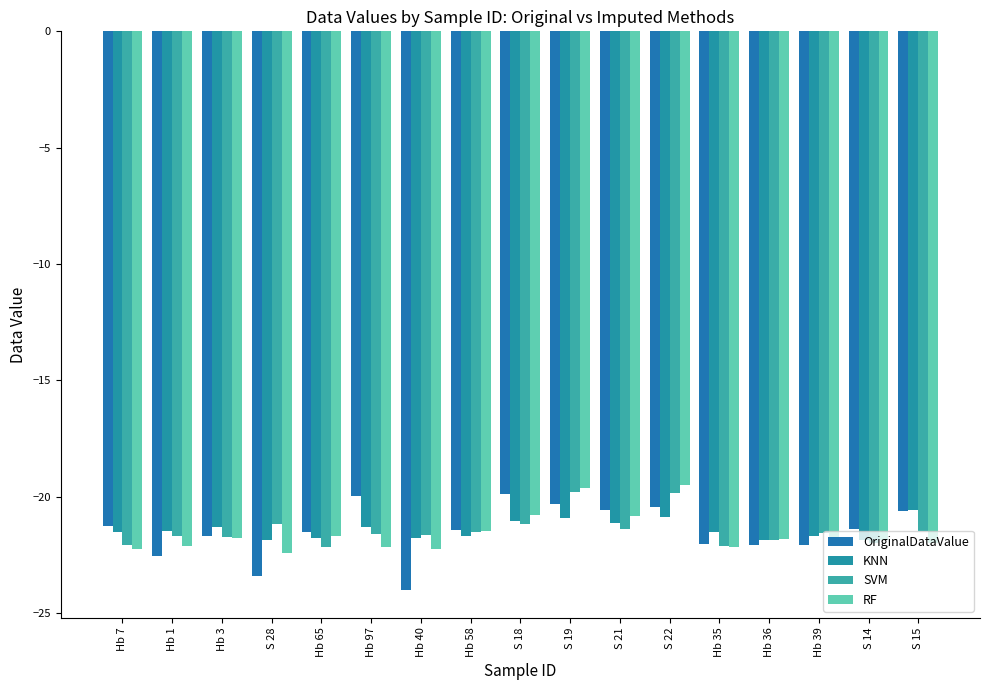

At which category is the sum across all series the highest?

S 22